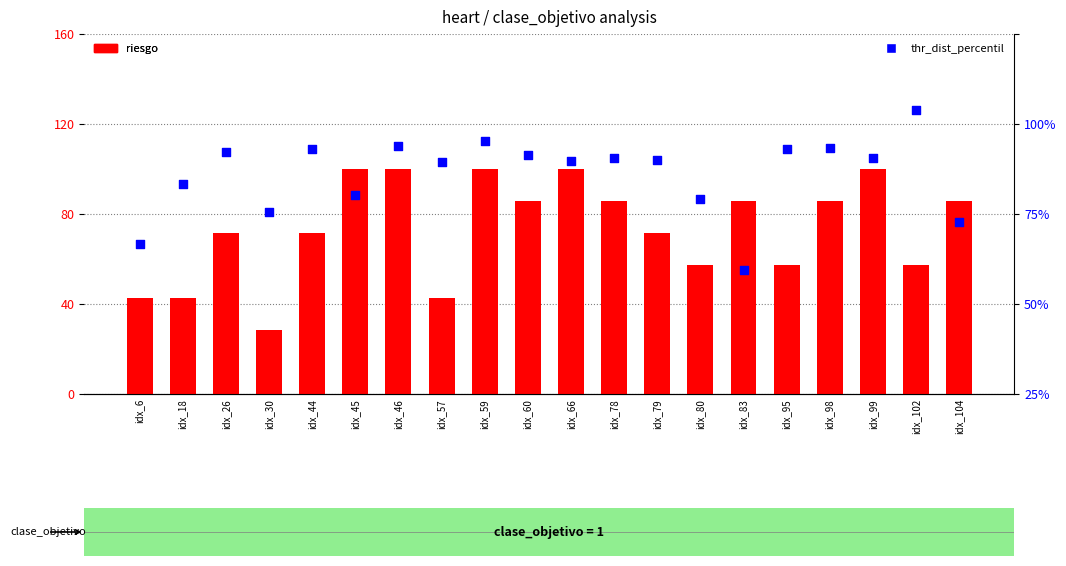

Which series reaches the maximum Y coordinate?

riesgo